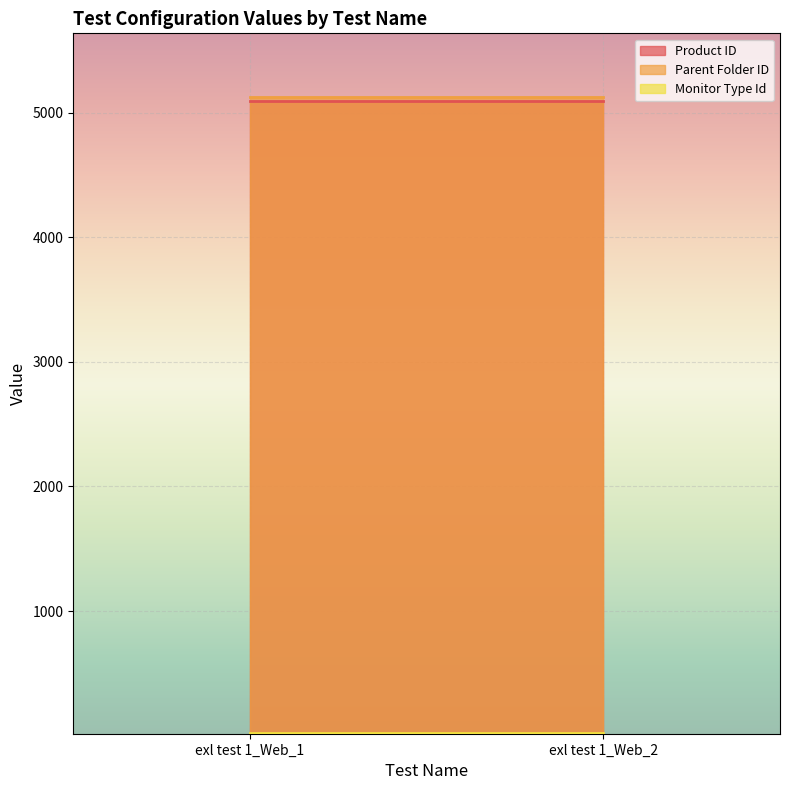

Reading left to right, list all the values displayed in this chart.

Product ID: exl test 1_Web_1=5090	exl test 1_Web_2=5090
Parent Folder ID: exl test 1_Web_1=5123	exl test 1_Web_2=5123
Monitor Type Id: exl test 1_Web_1=18	exl test 1_Web_2=18